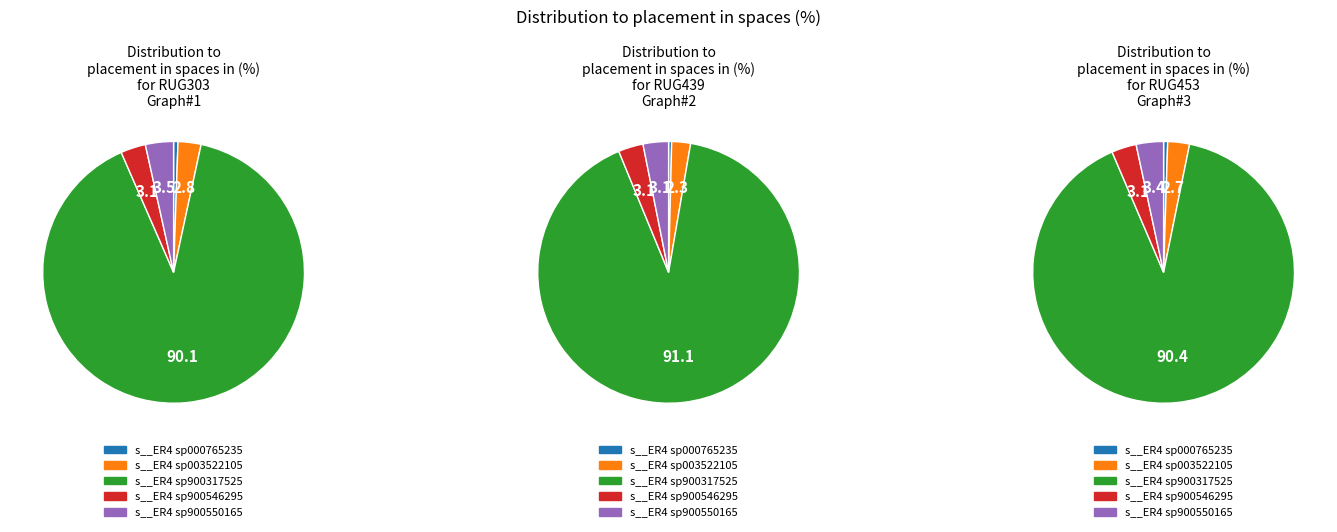

Combined, do s__ER4 sp000765235 and s__ER4 sp003522105 account for over 50%?

No